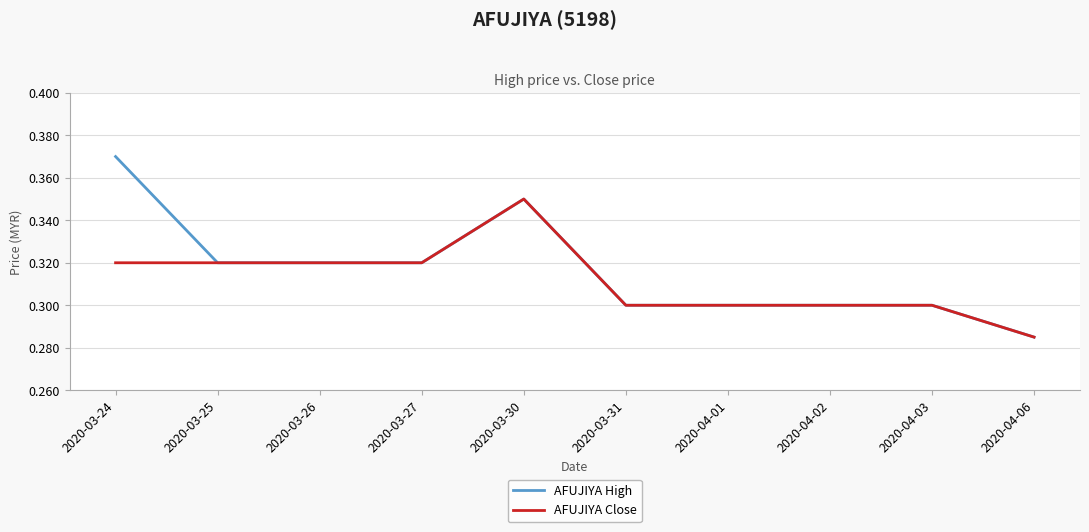

How many AFUJIYA High values are between 0 and 1?

10